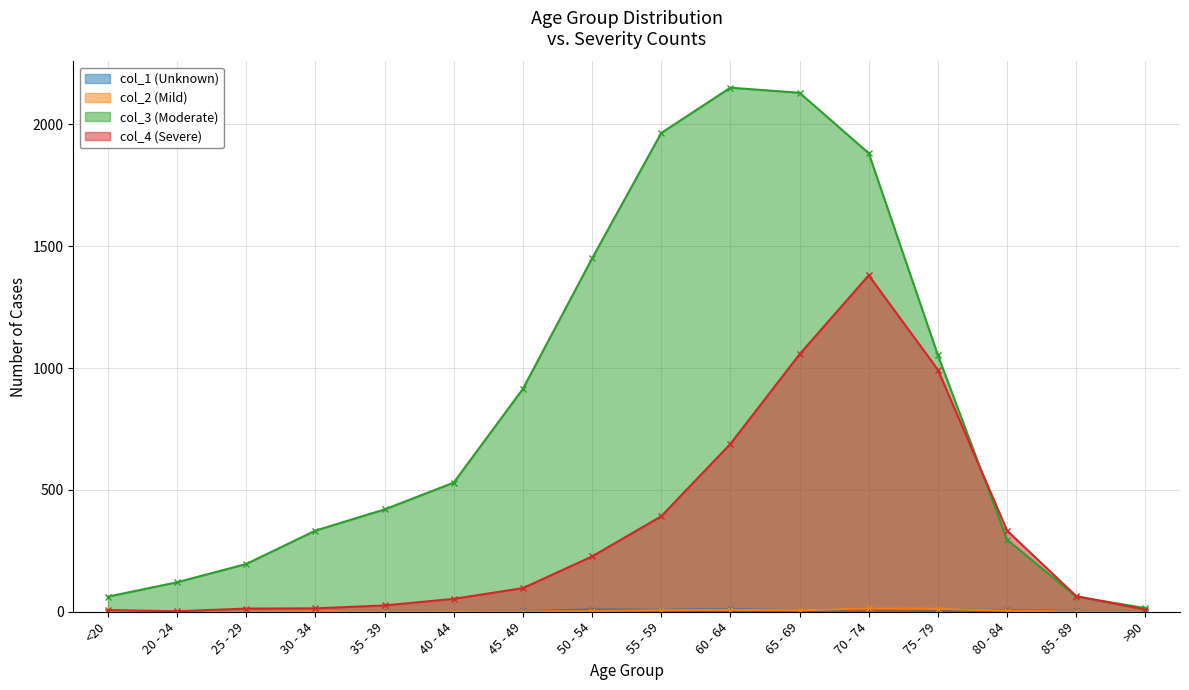

How many interior local peaks does the col_3 (Moderate) series have?

1